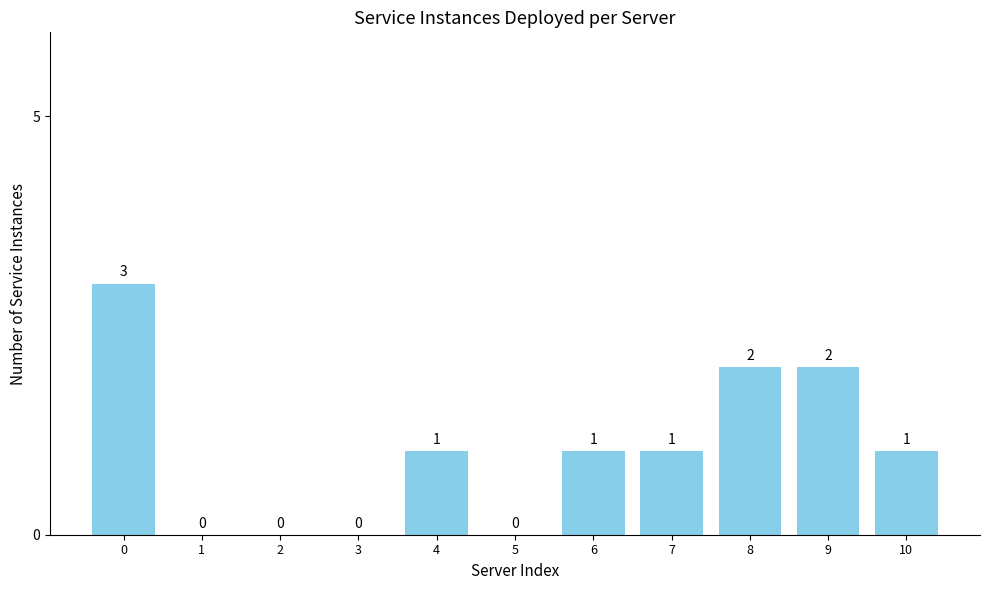

What is the change in value from 3 to 4?

+1